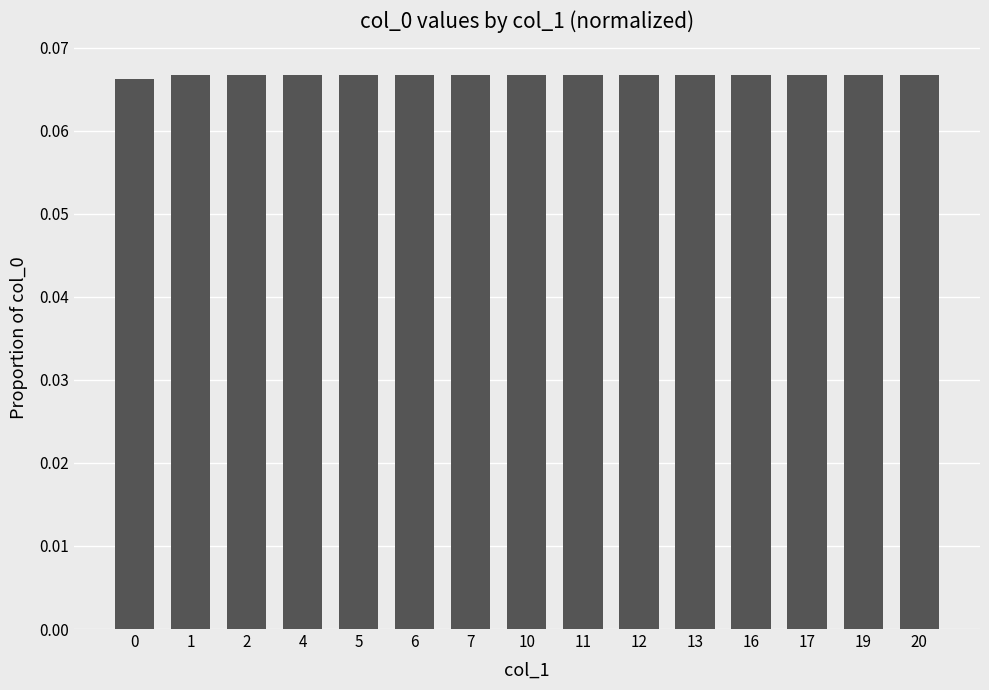

Is it true that the value at 17 is 0.0?

False